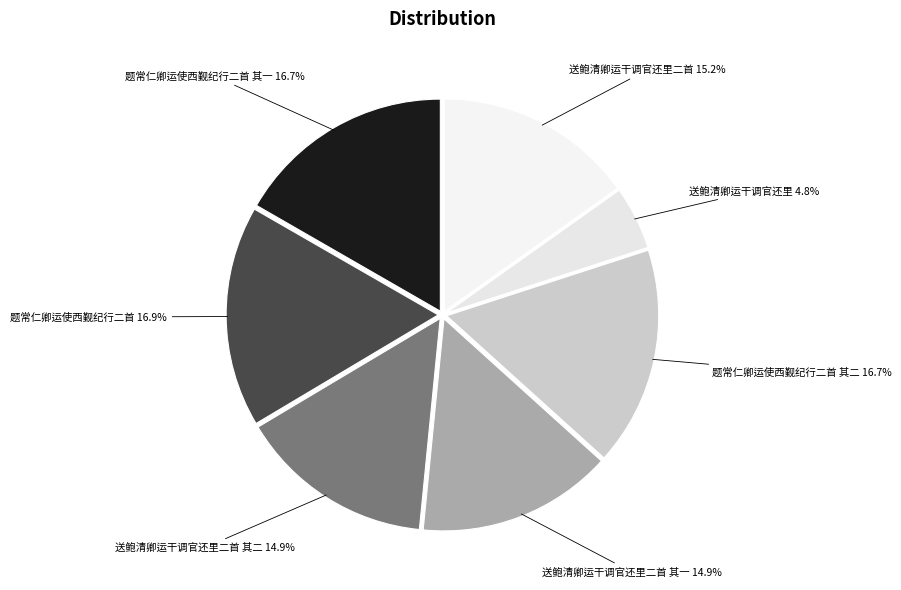

How much of the chart is everything except 题常仁卿运使西觐纪行二首 其一?

83.3%